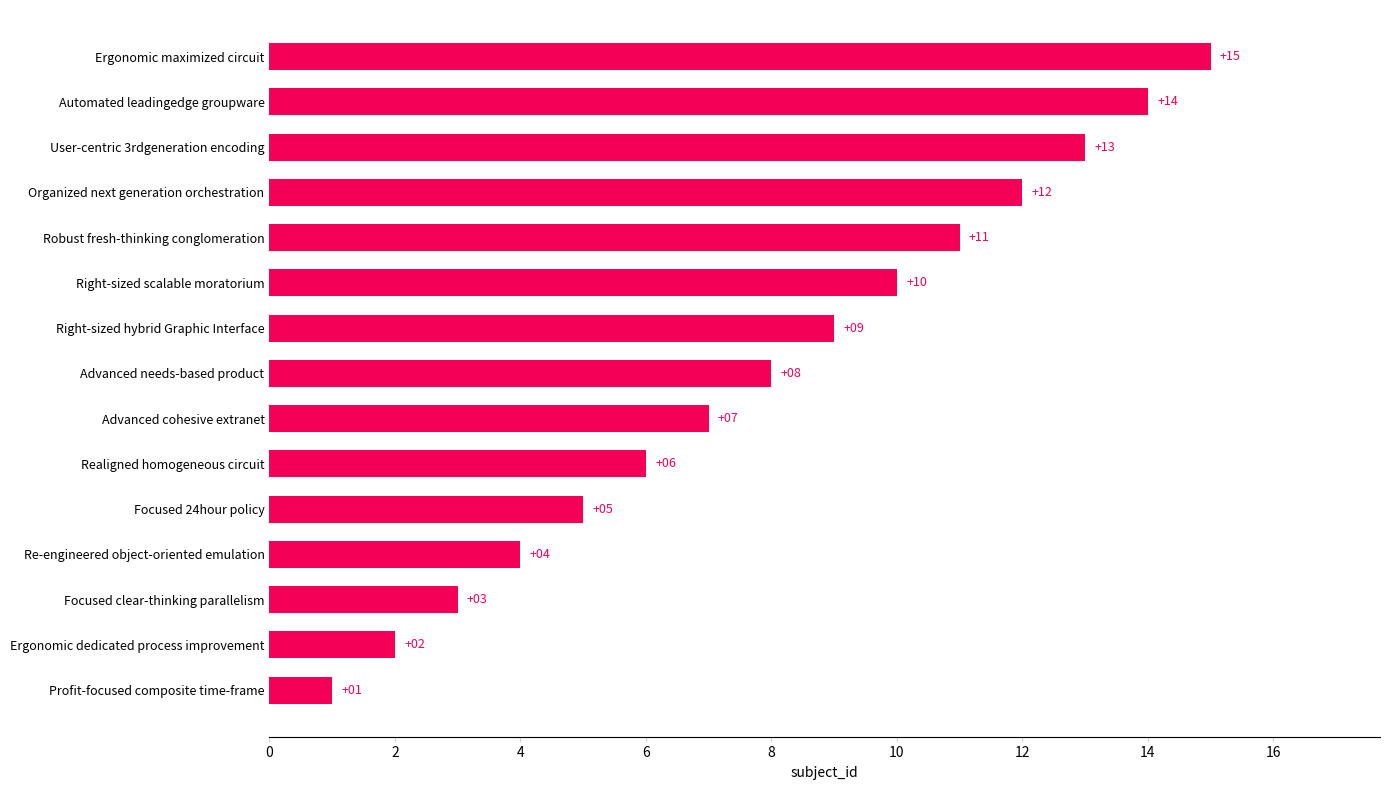

Are the bars grouped side by side (vs. stacked)?

No